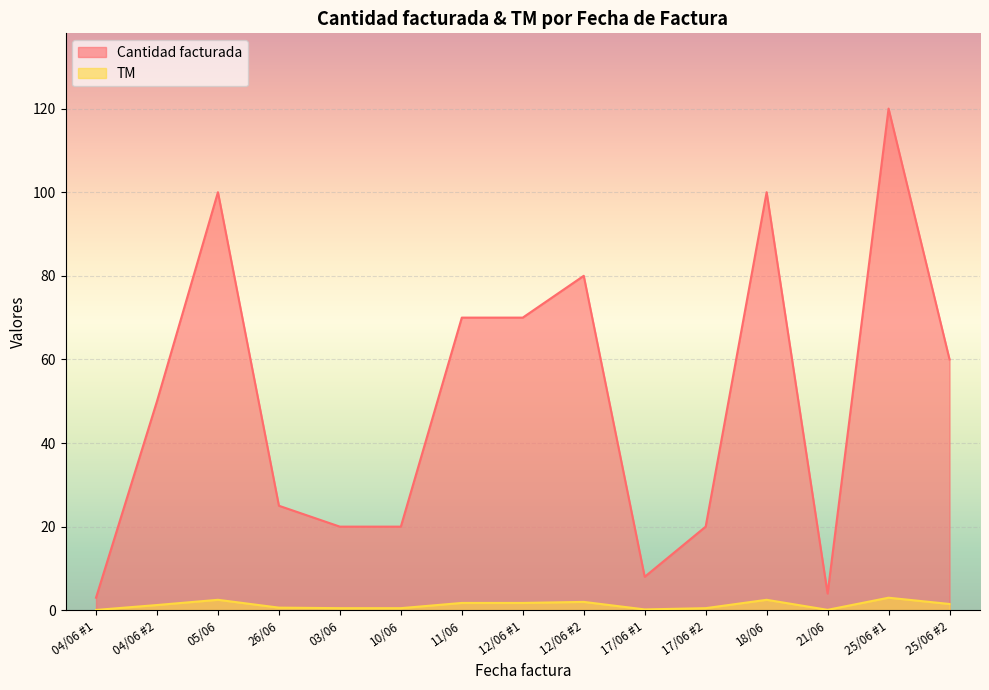

True or false: Cantidad facturada has a value of 134.9 at 18/06.

False